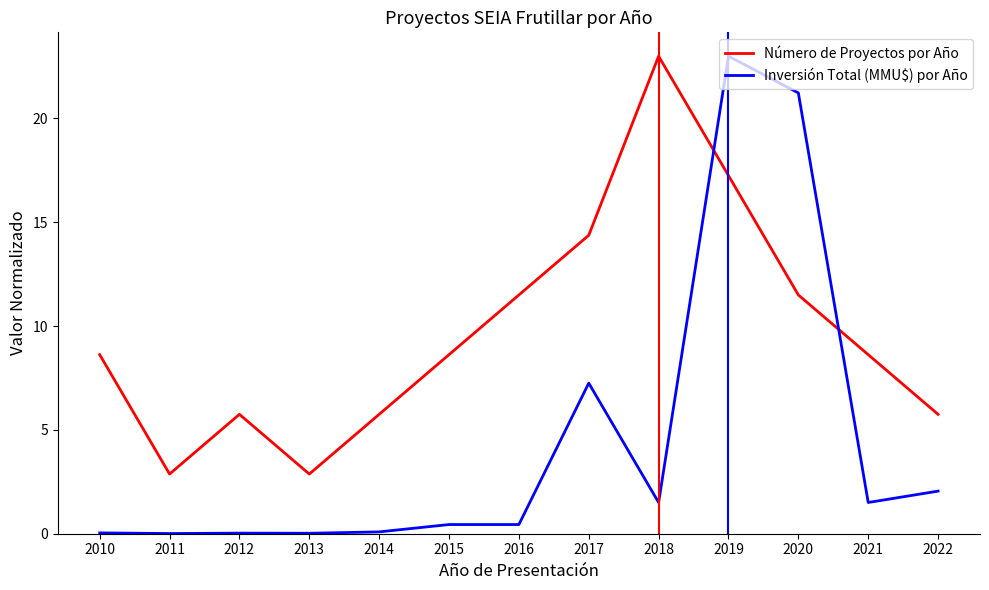

How many times do Número de Proyectos por Año and Inversión Total (MMU$) por Año cross each other?

2